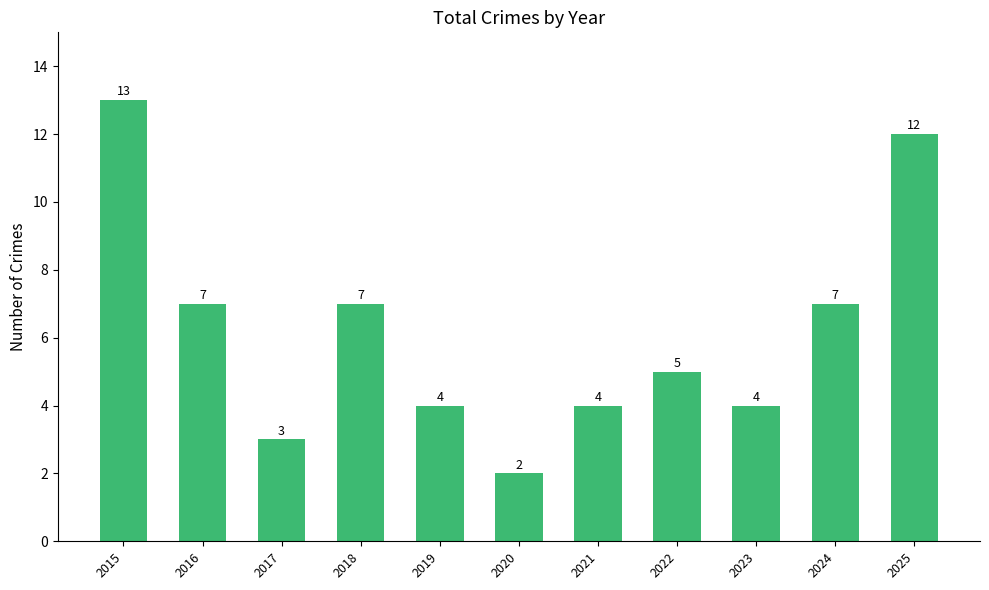

Which category has the lowest value across all series?

2020